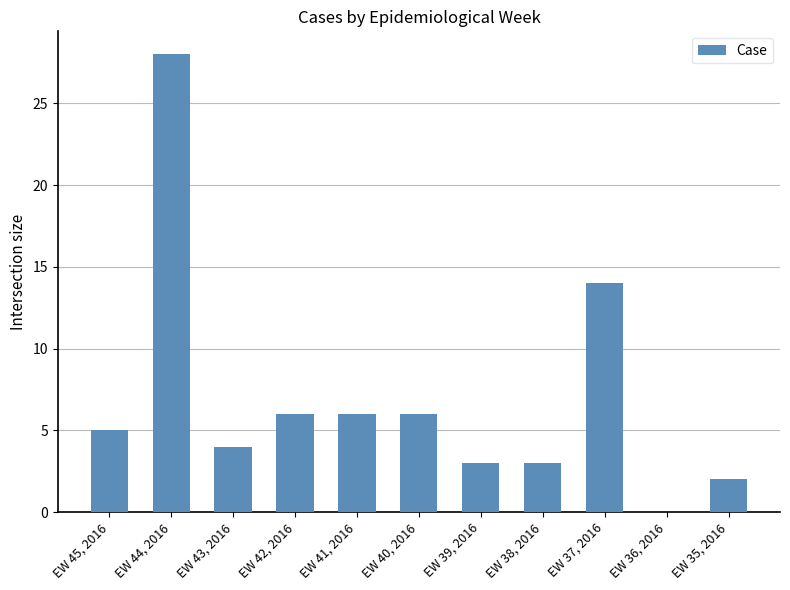

The chart shows a value of 28 at EW 44, 2016. True or false?

True